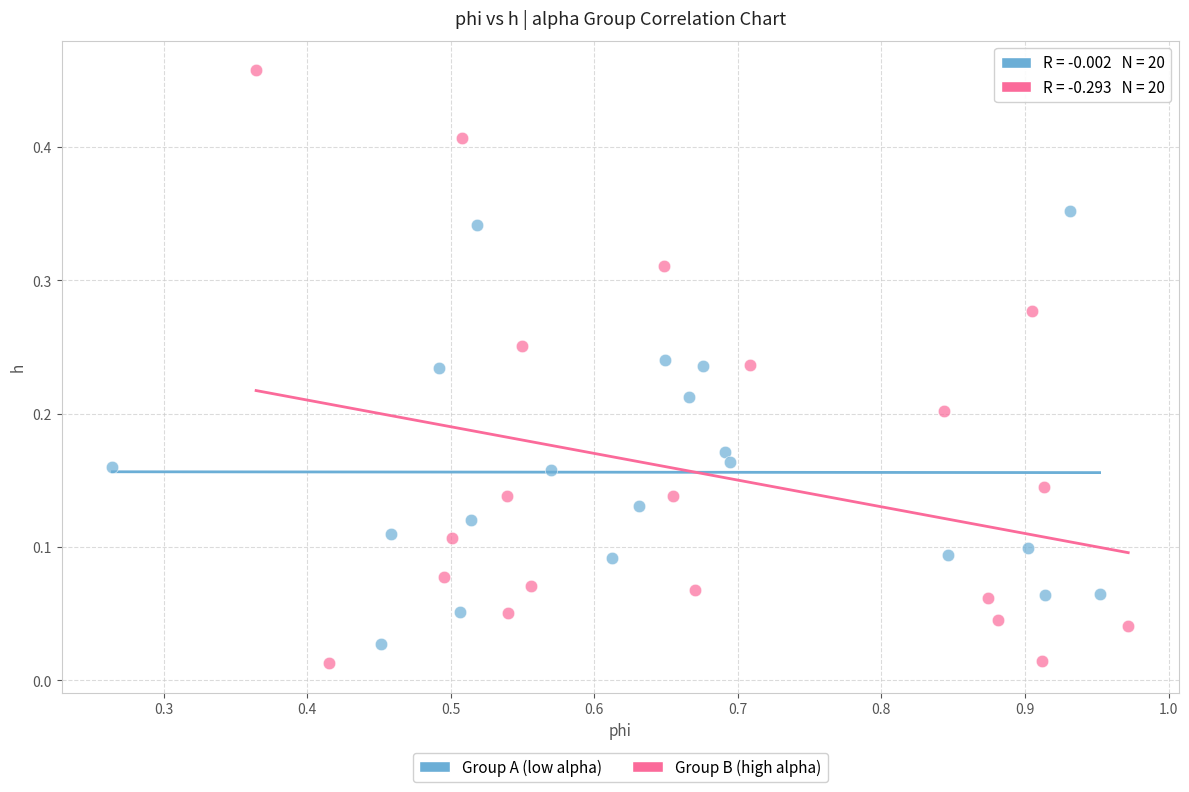

Which series contains the highest Y value?

Group B (high alpha)